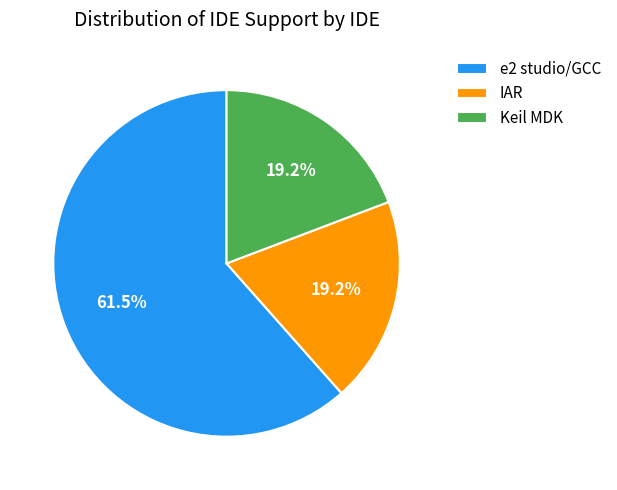

What is the total percentage of e2 studio/GCC and IAR?

80.8%